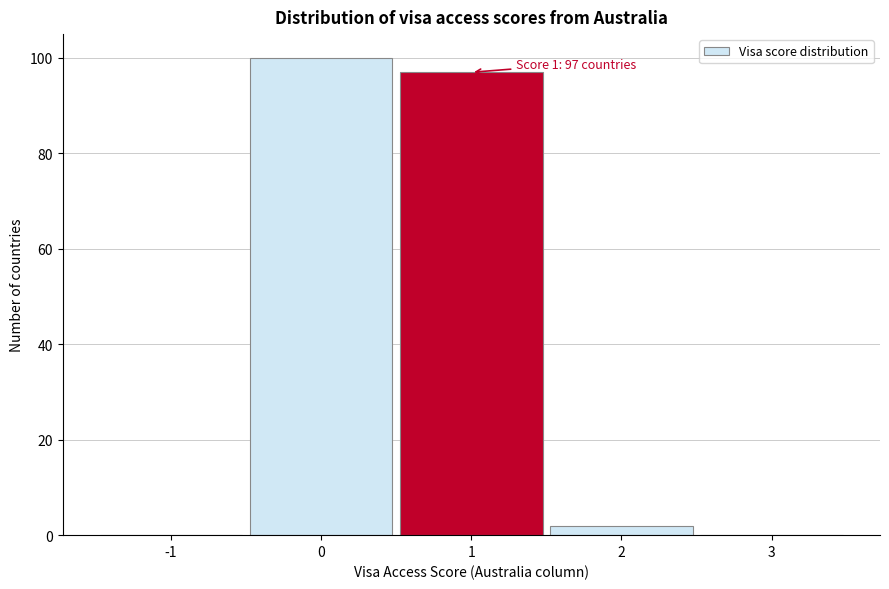

Which range on the x-axis has the tallest bar?

-0.5 to 0.5